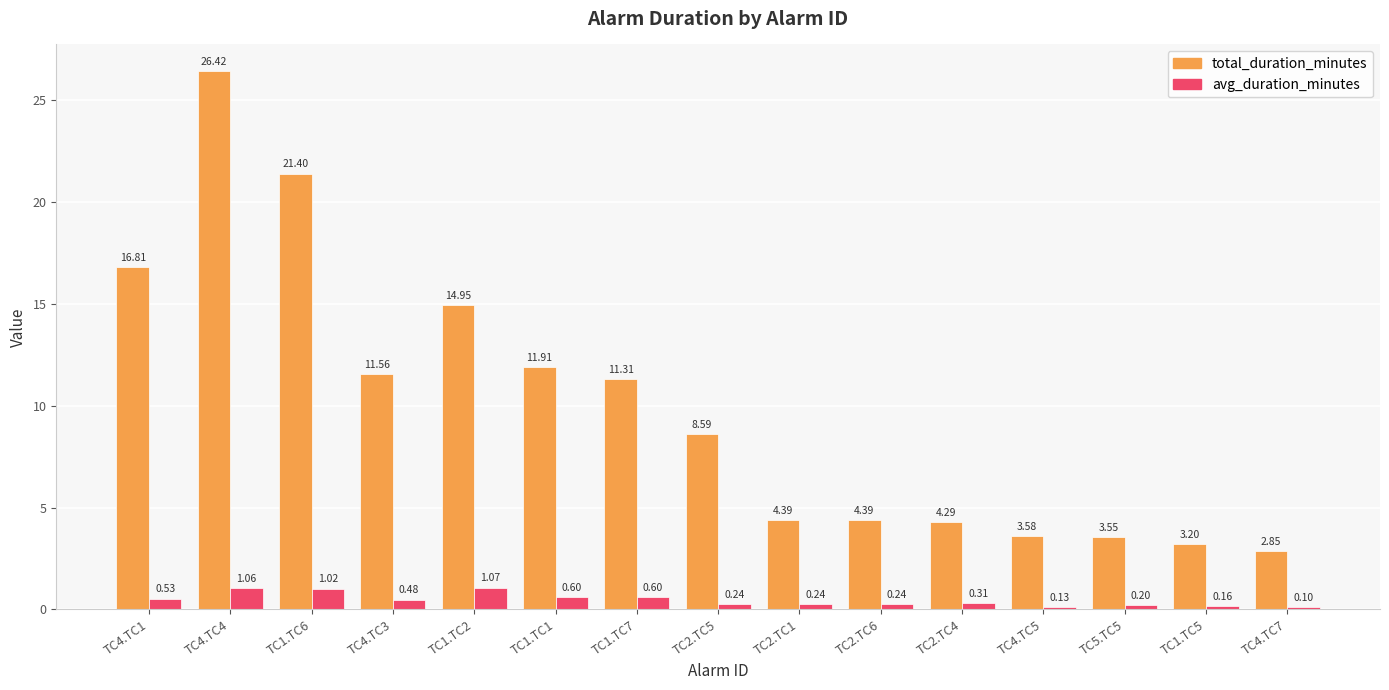

Which series has the widest spread of values?

total_duration_minutes